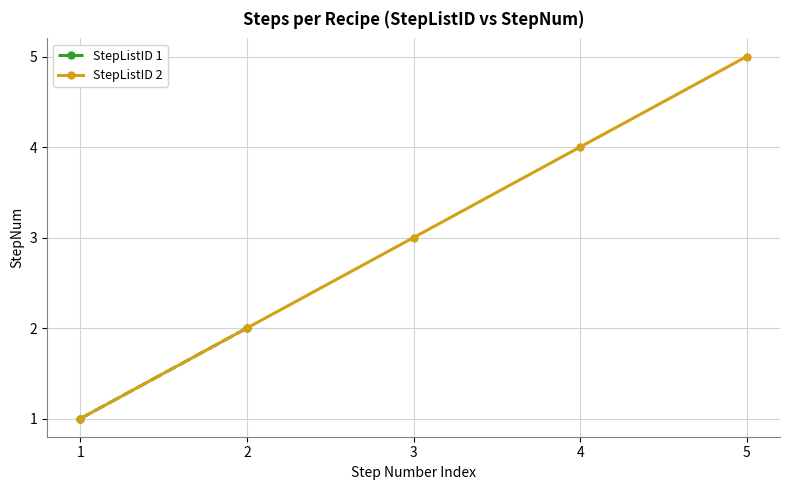

Count the values in the range 1 to 4.

6